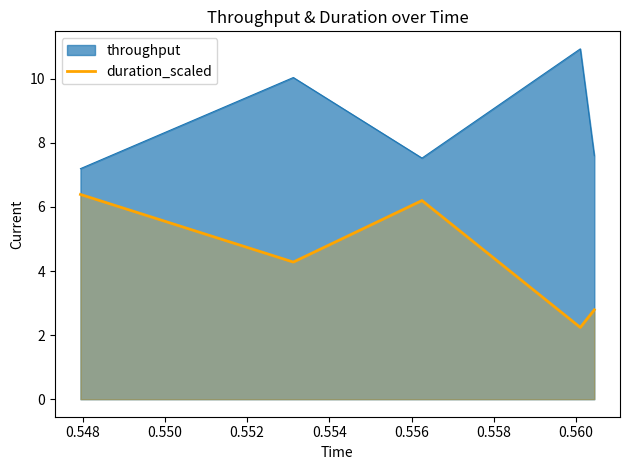

What is the minimum value shown in the chart?

2.2